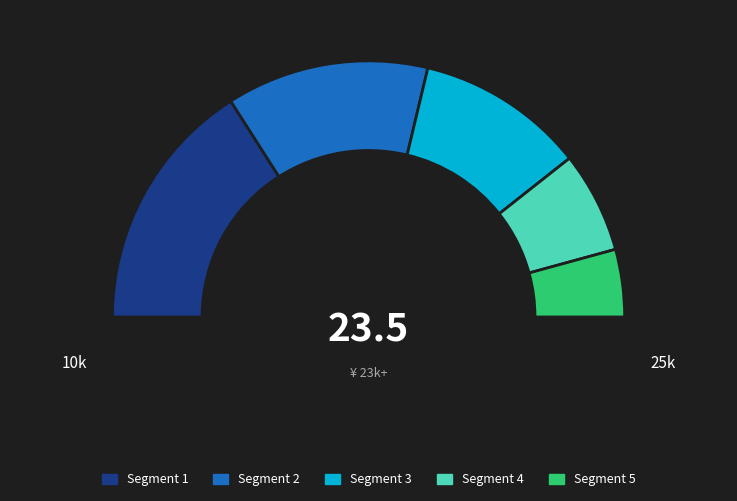

To the nearest percent, what portion does 4 represent?

13%